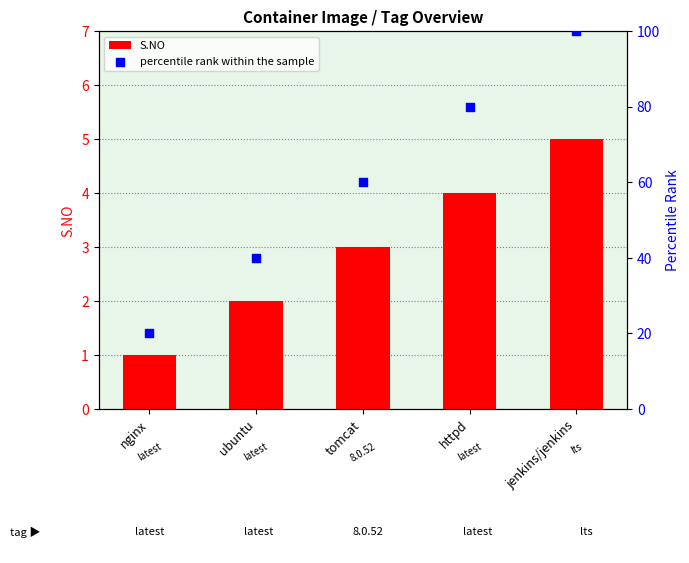

Which series has the largest Y range (max minus min)?

percentile rank within the sample